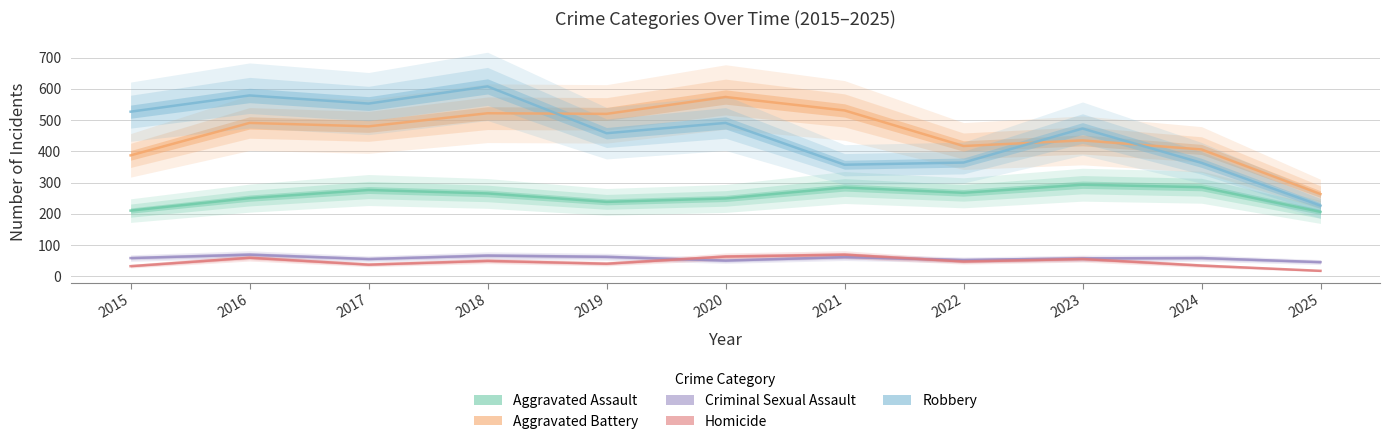

At 2017, list the series in order from largest to smallest.

Robbery, Aggravated Battery, Aggravated Assault, Criminal Sexual Assault, Homicide